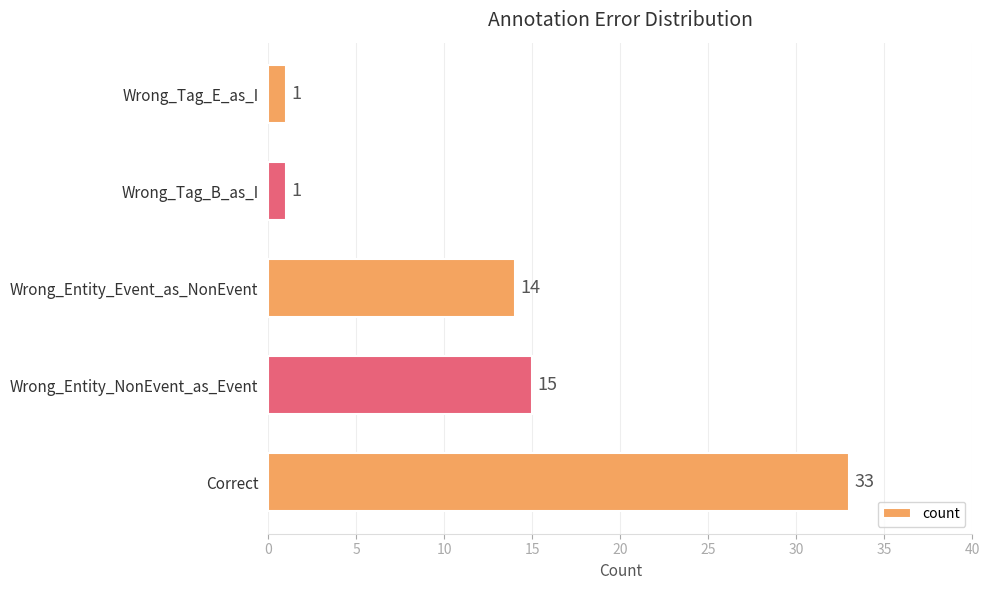

Is it true that the value at Wrong_Entity_NonEvent_as_Event is 10?

False